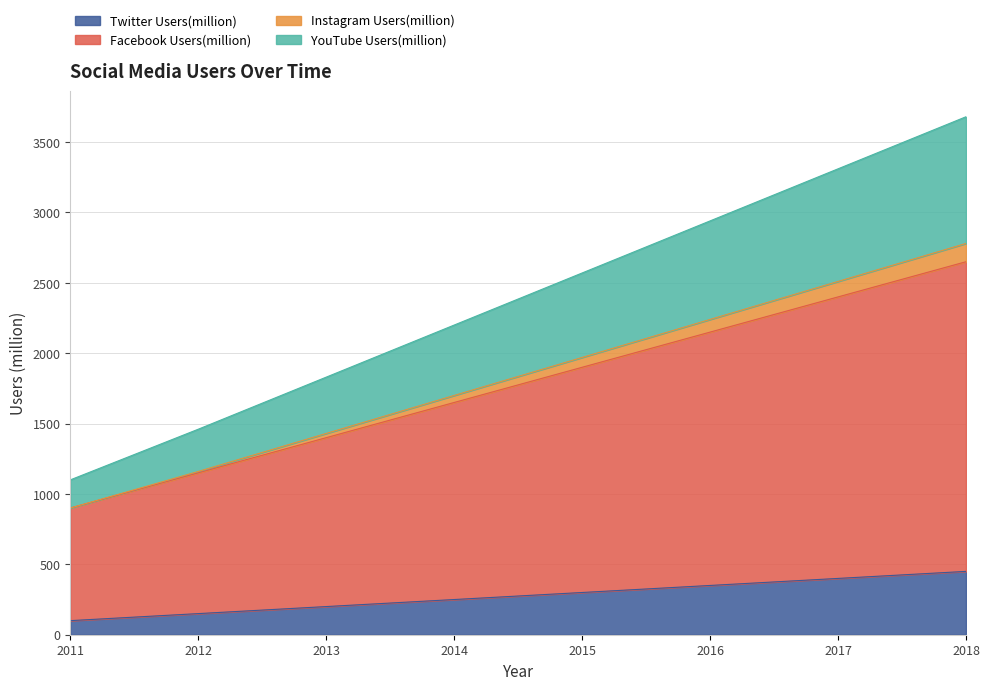

What is the highest value of the Twitter Users(million) series?

450